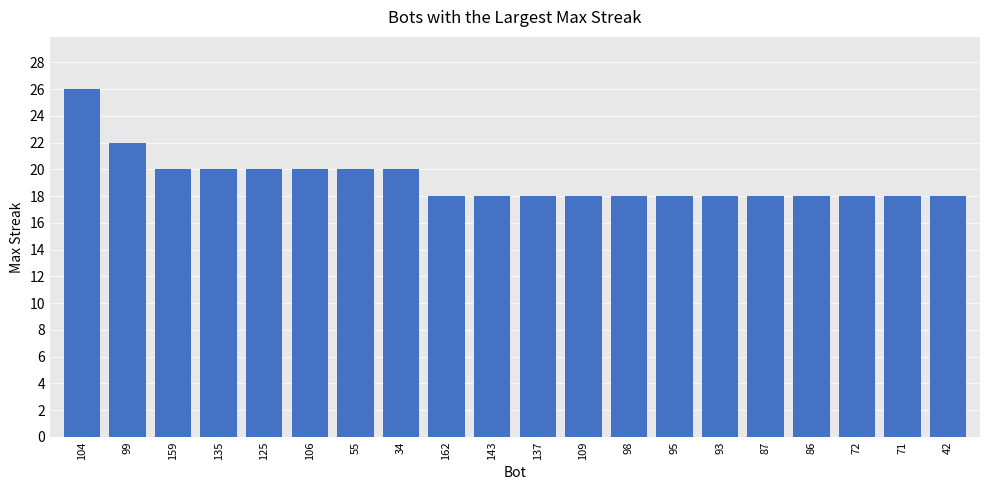

What is the change in value from 104 to 99?

-4